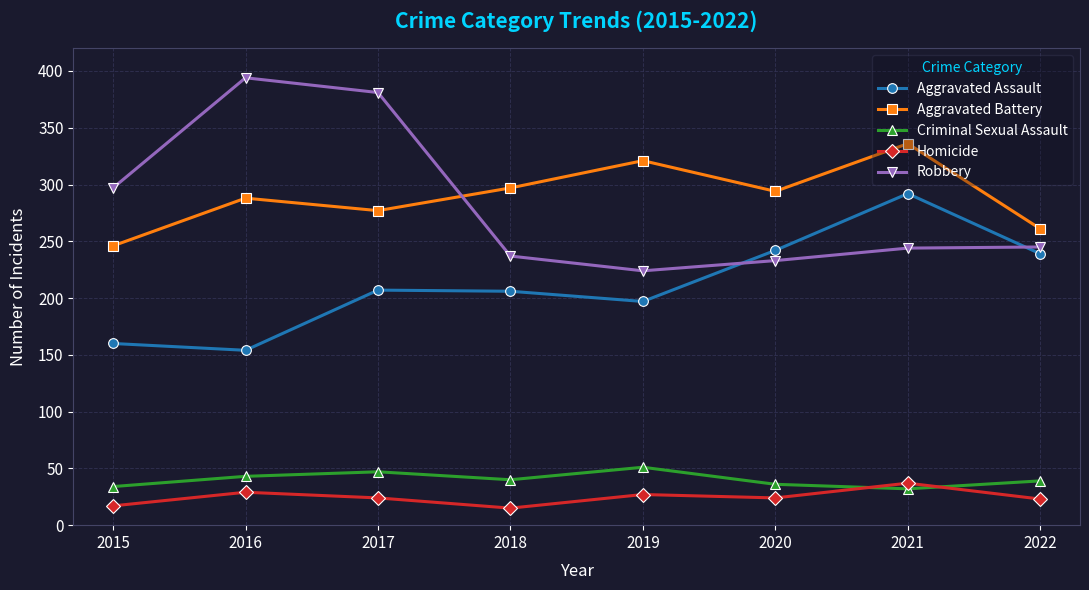

What is the value of the Aggravated Assault point at the 2nd from the left?

154